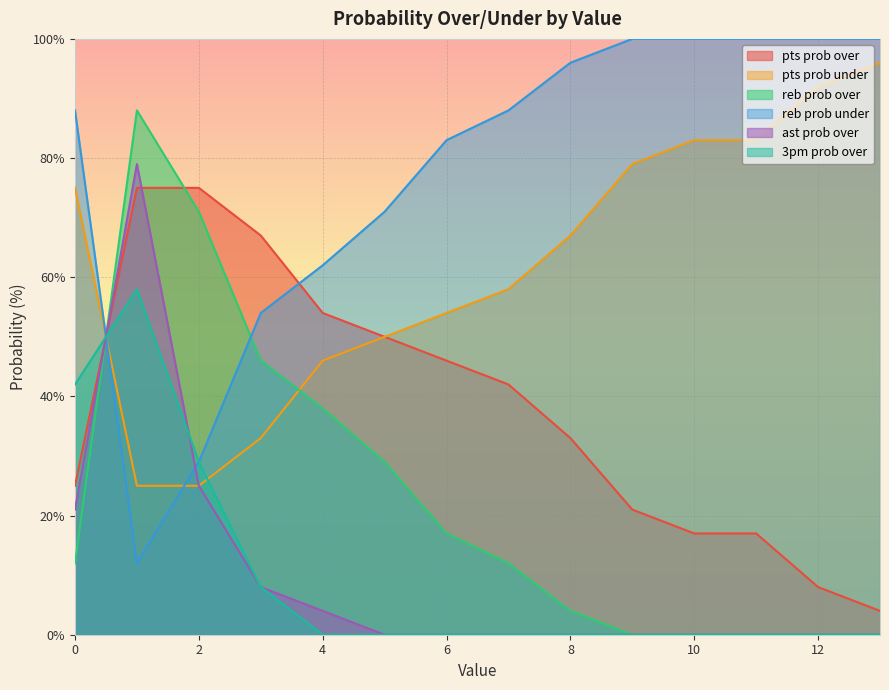

How many lines are shown in the chart?

6